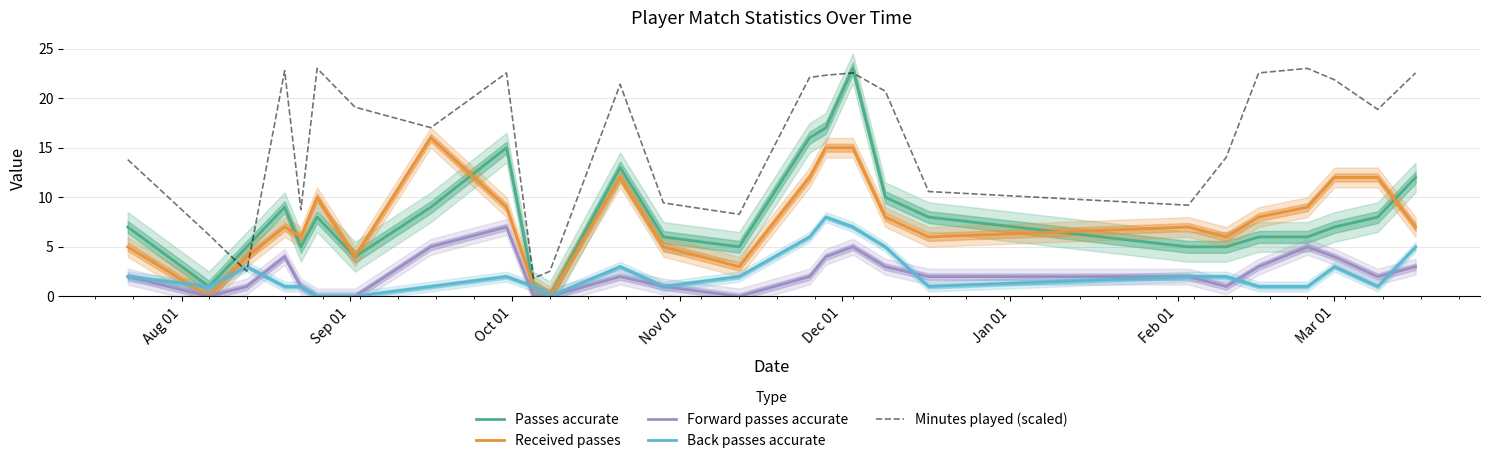

True or false: Minutes played (scaled) has more than 1 points higher than both neighbors.

True